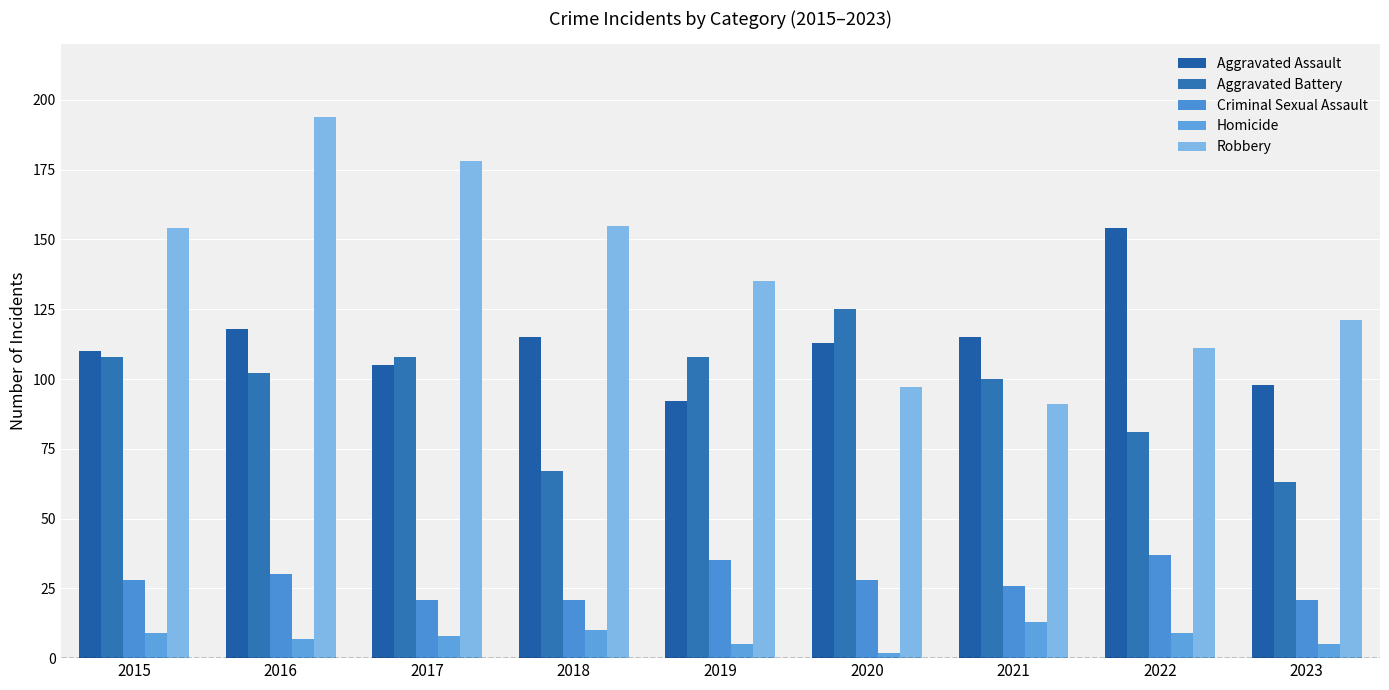

What is the minimum value shown in the chart?

2